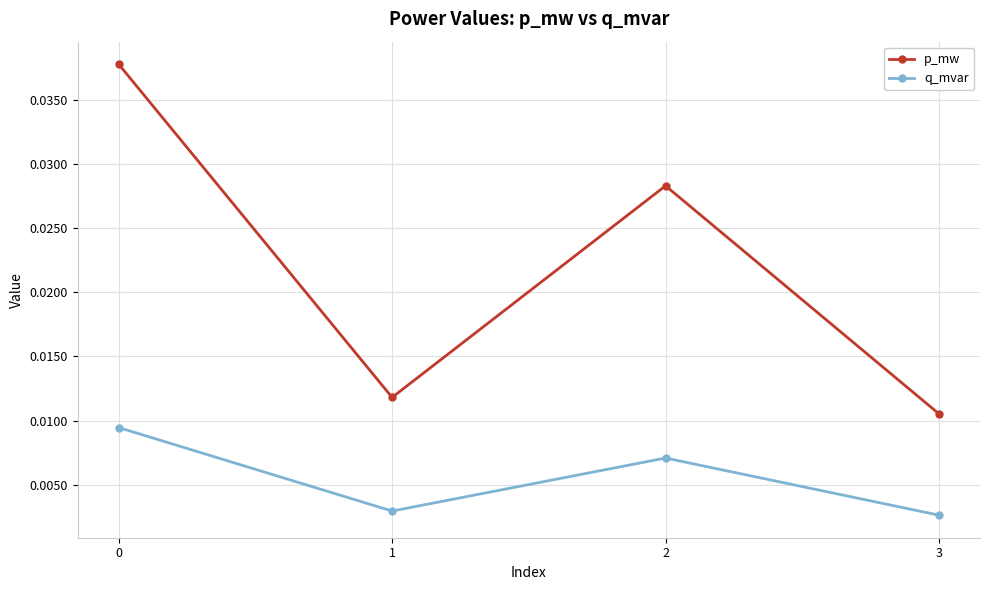

Rank the series at 0 from highest to lowest value.

p_mw, q_mvar